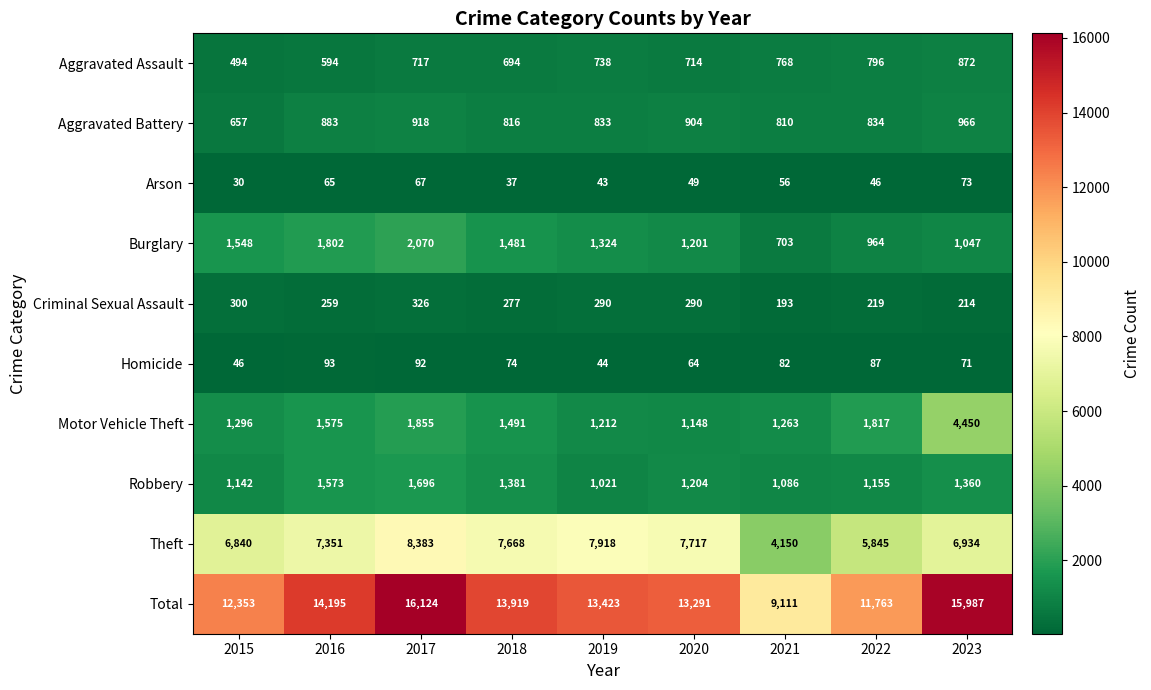

How many data points does each series have?

9